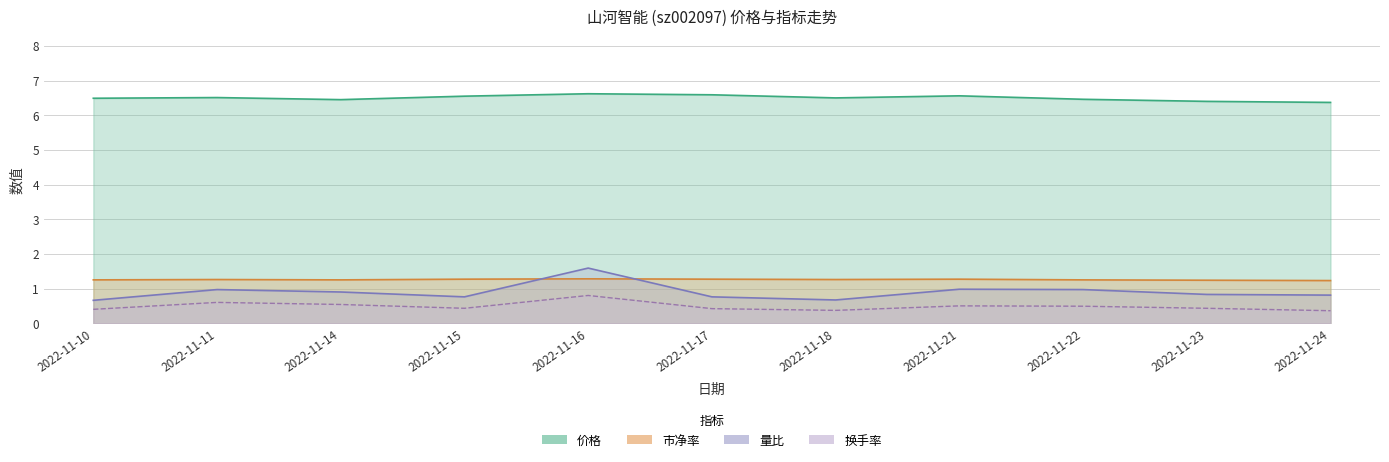

In 价格, how many points are higher than both neighbors (excluding endpoints)?

3